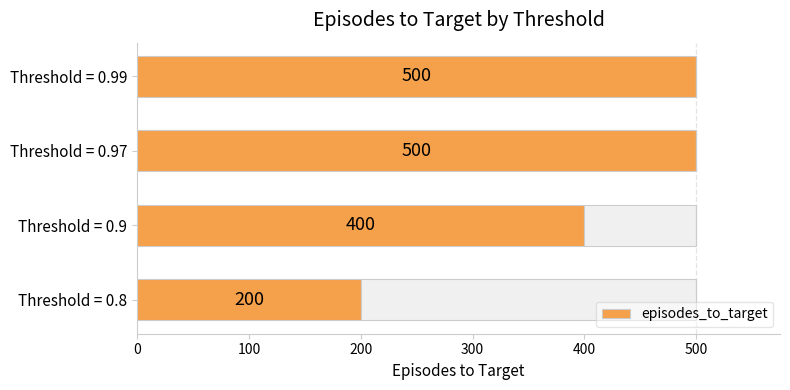

What is the value of the 2nd bar from the left?

400